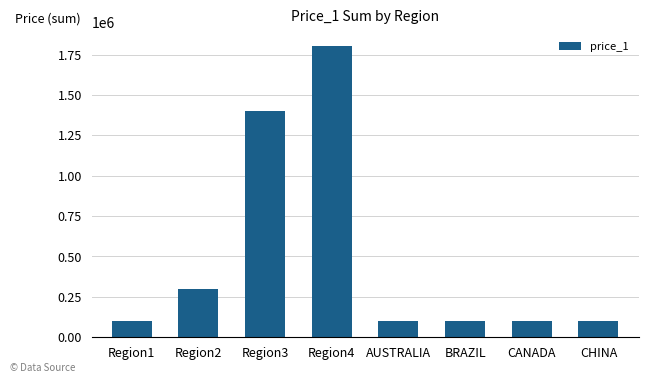

What is the value of the 3rd bar from the left?

1400000